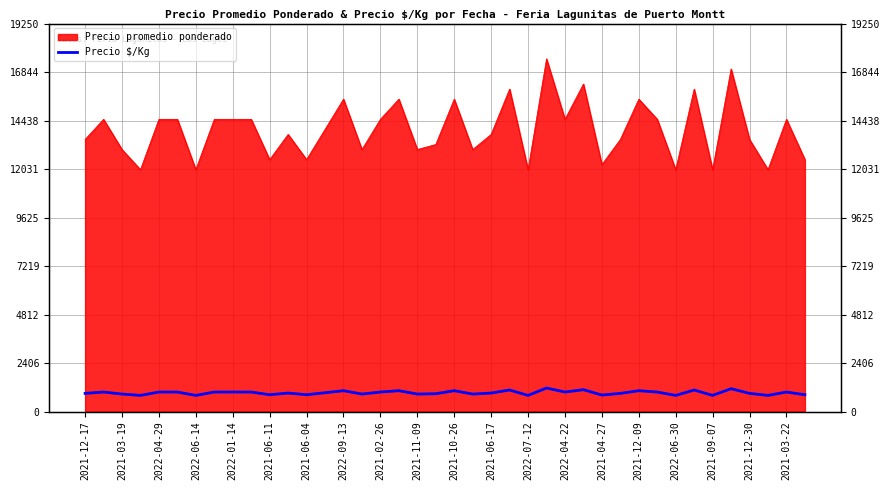

Does the chart display data point markers on the line(s)?

No